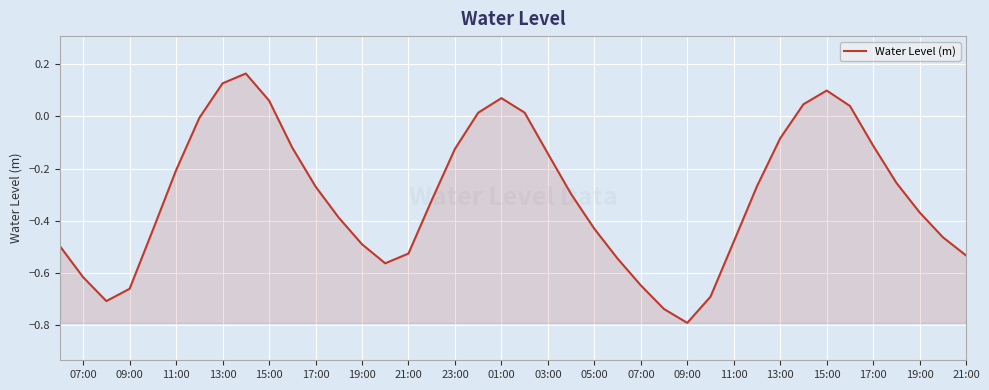

What is the minimum value shown in the chart?

-0.8